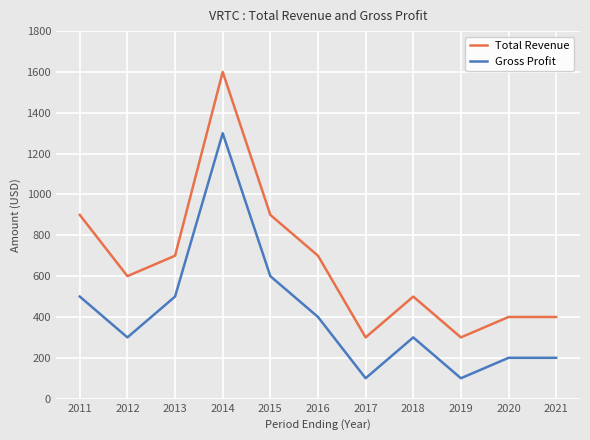

Rank the series at 2020 from highest to lowest value.

Total Revenue, Gross Profit